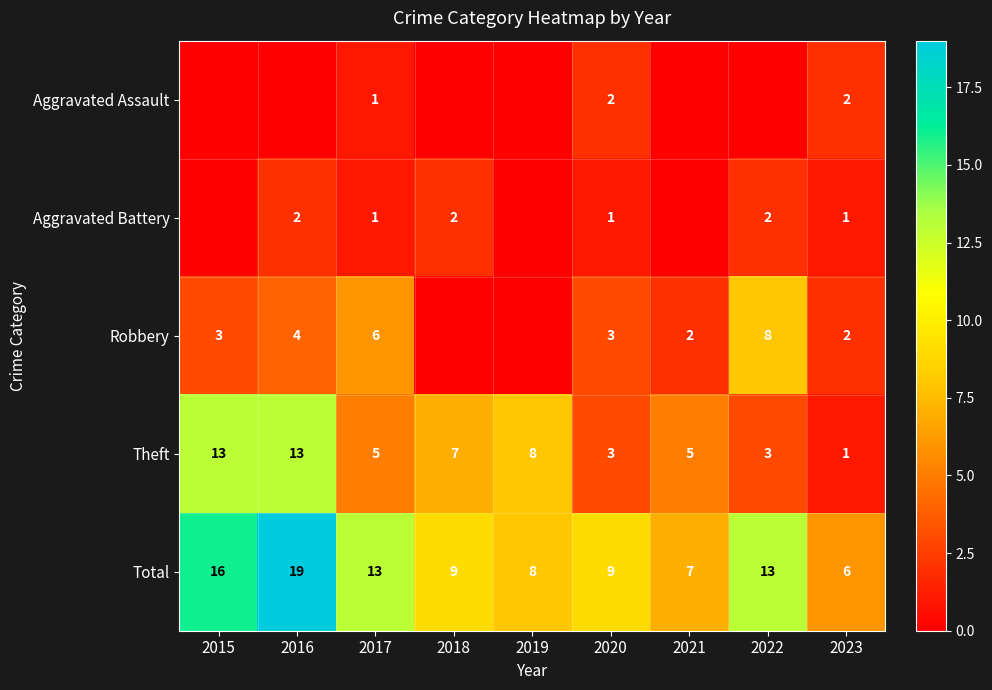

Is the value of Robbery at 2015 greater than the value of Aggravated Assault at 2018?

Yes